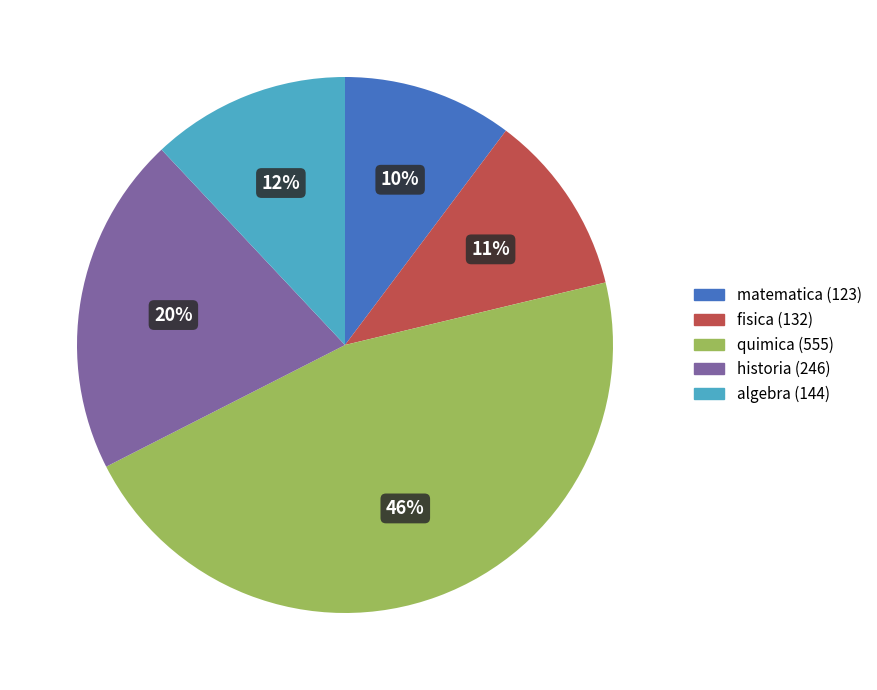

Is there a majority slice in this chart?

No